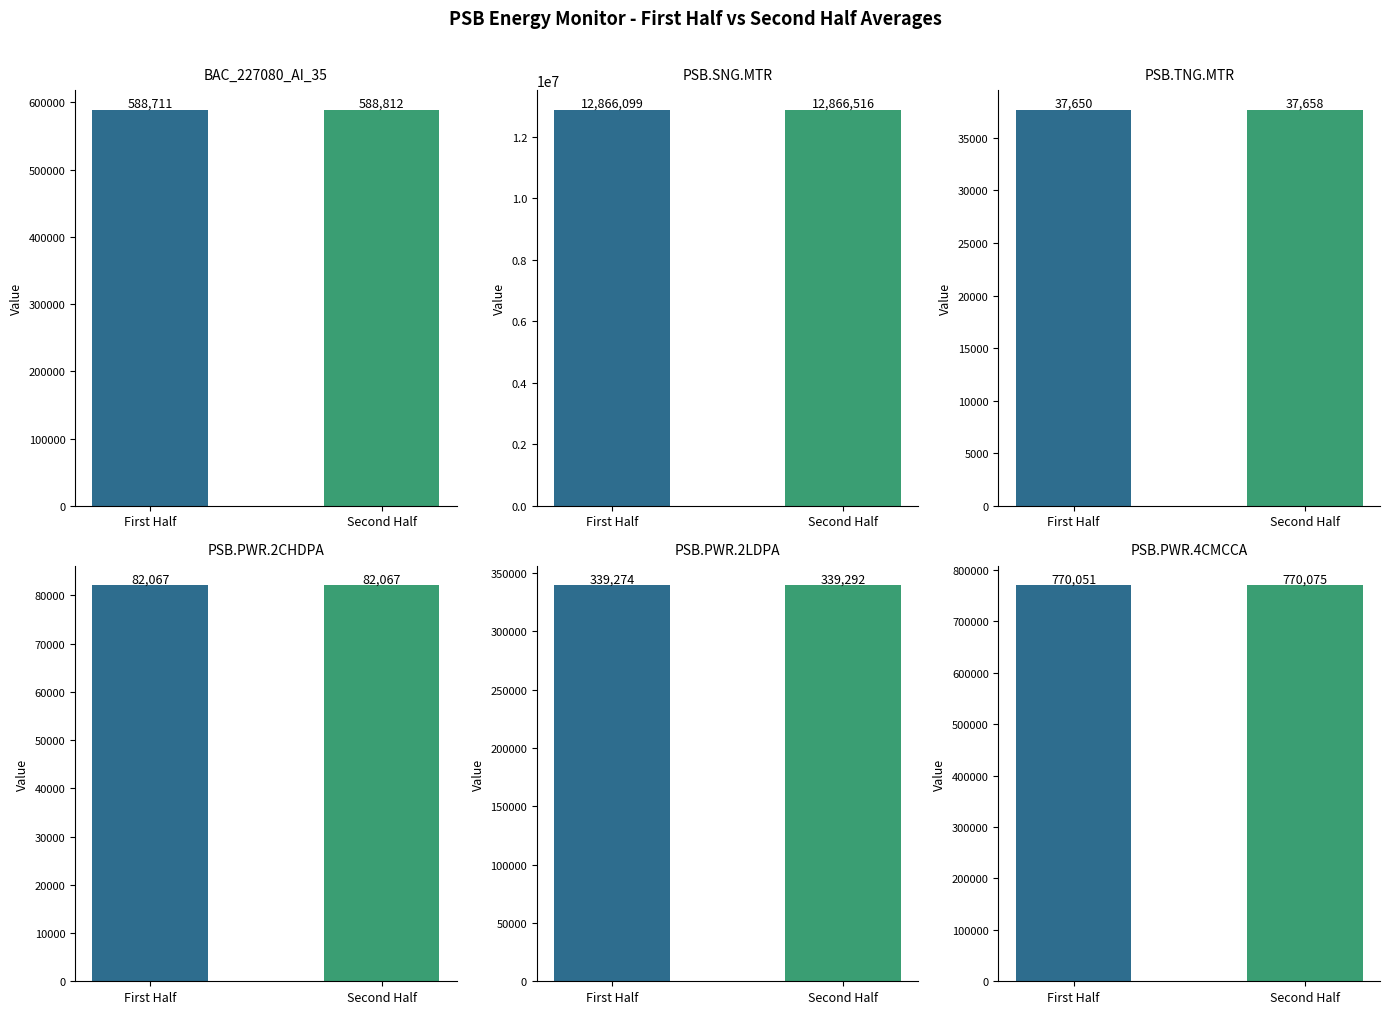

What is the difference between the maximum and minimum values in the PSB.PWR.2CHDPA series?

1